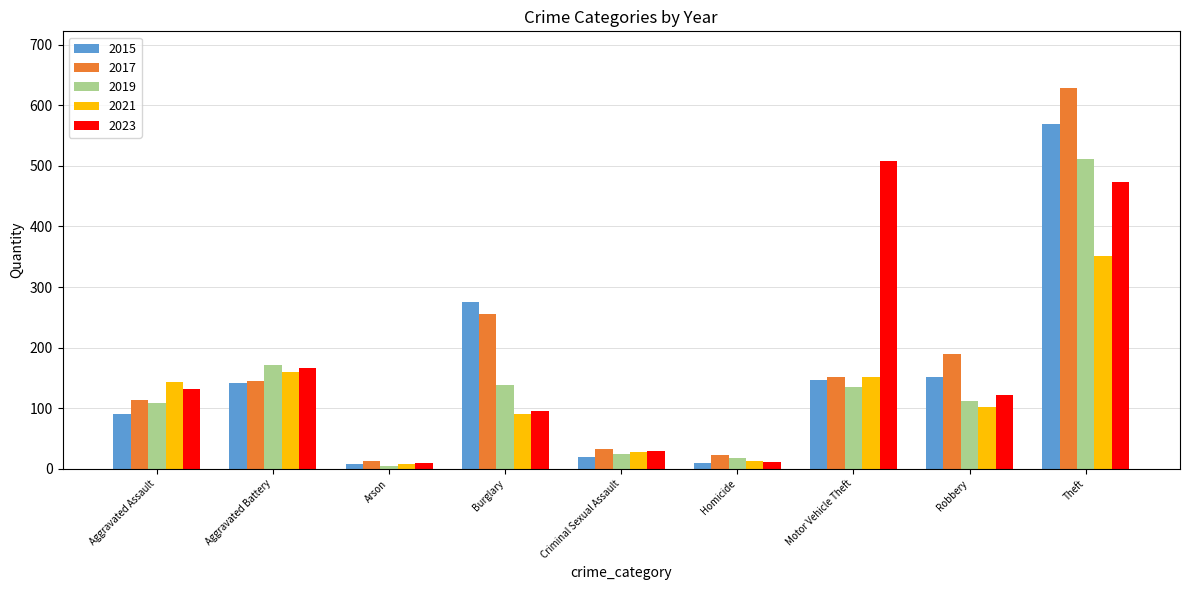

What is the difference between the highest and lowest values at Criminal Sexual Assault?

12